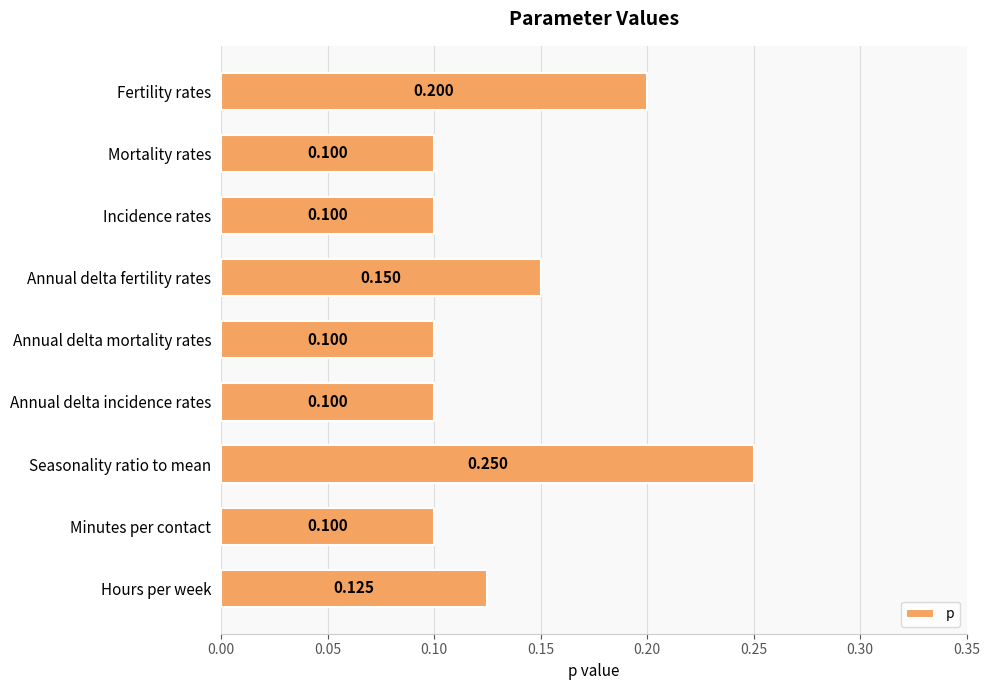

What is the label of the 9th bar from the bottom?

Fertility rates